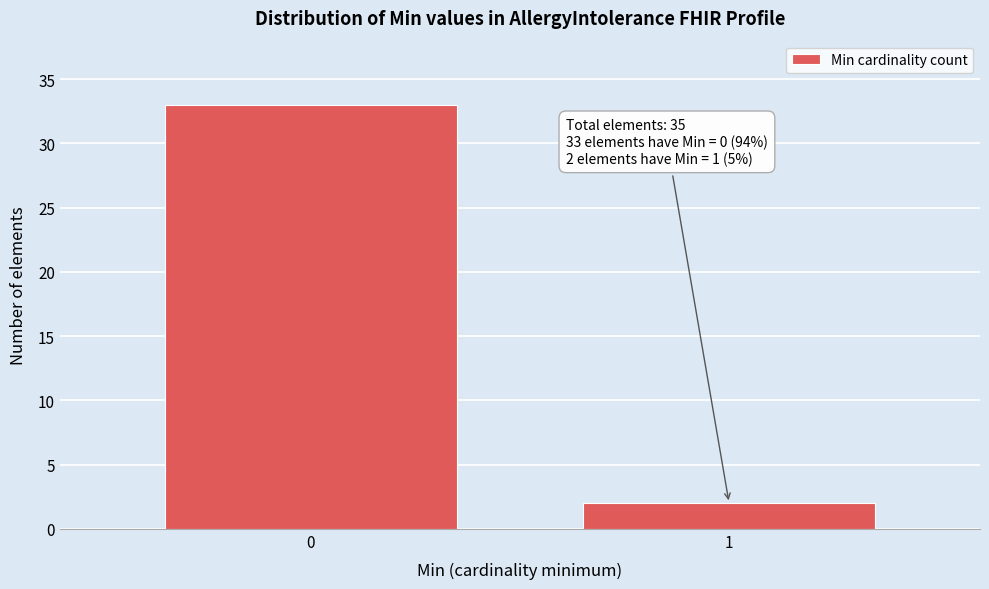

Reading right to left, transcribe all the data shown in this chart.

1=2	0=33